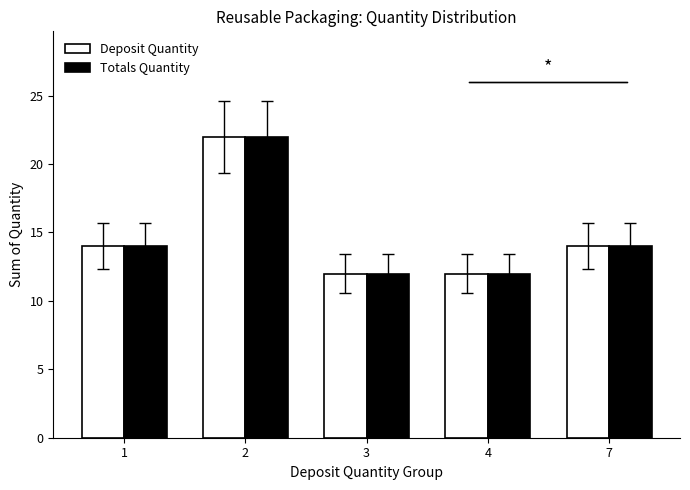

Read the Totals Quantity value at 3, to the nearest 10.

10